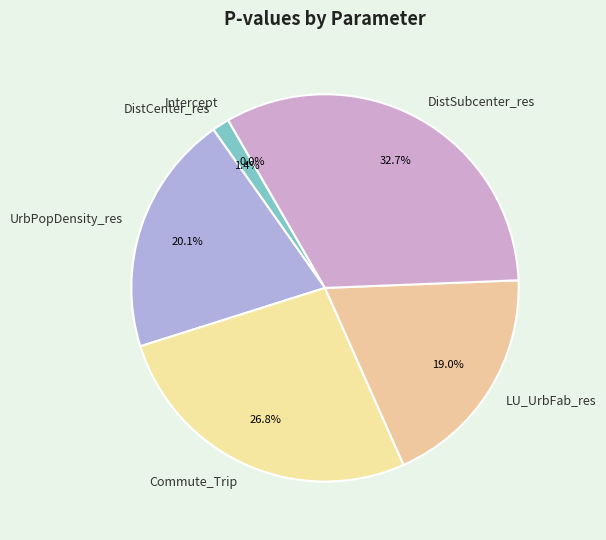

The LU_UrbFab_res slice represents 28% of the pie. True or false?

False